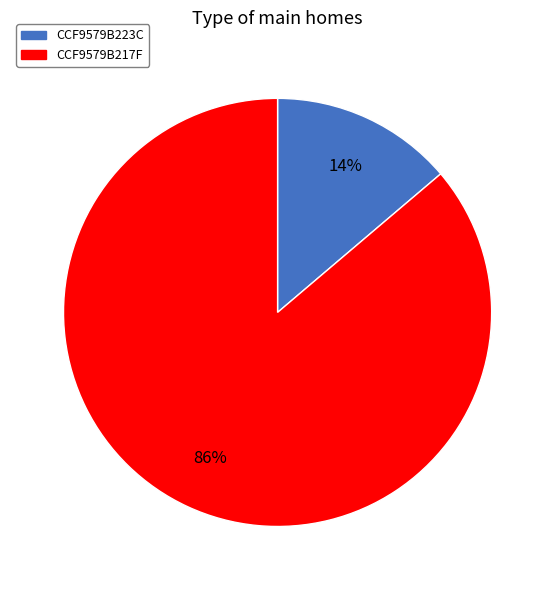

To the nearest percent, what is the difference between the CCF9579B217F and CCF9579B223C slice percentages?

72%